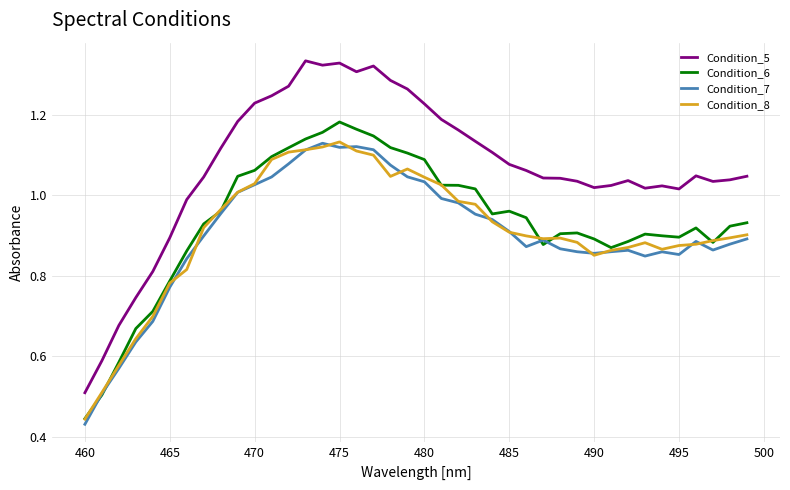

True or false: Condition_8 and Condition_5 intersect in this chart.

False